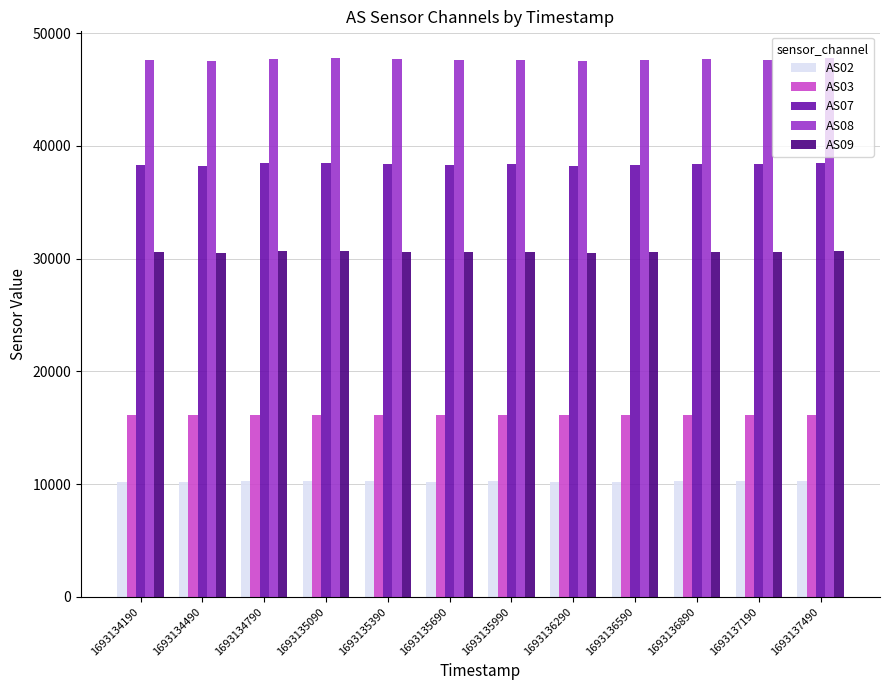

What is the average value of the AS02 series?

10242